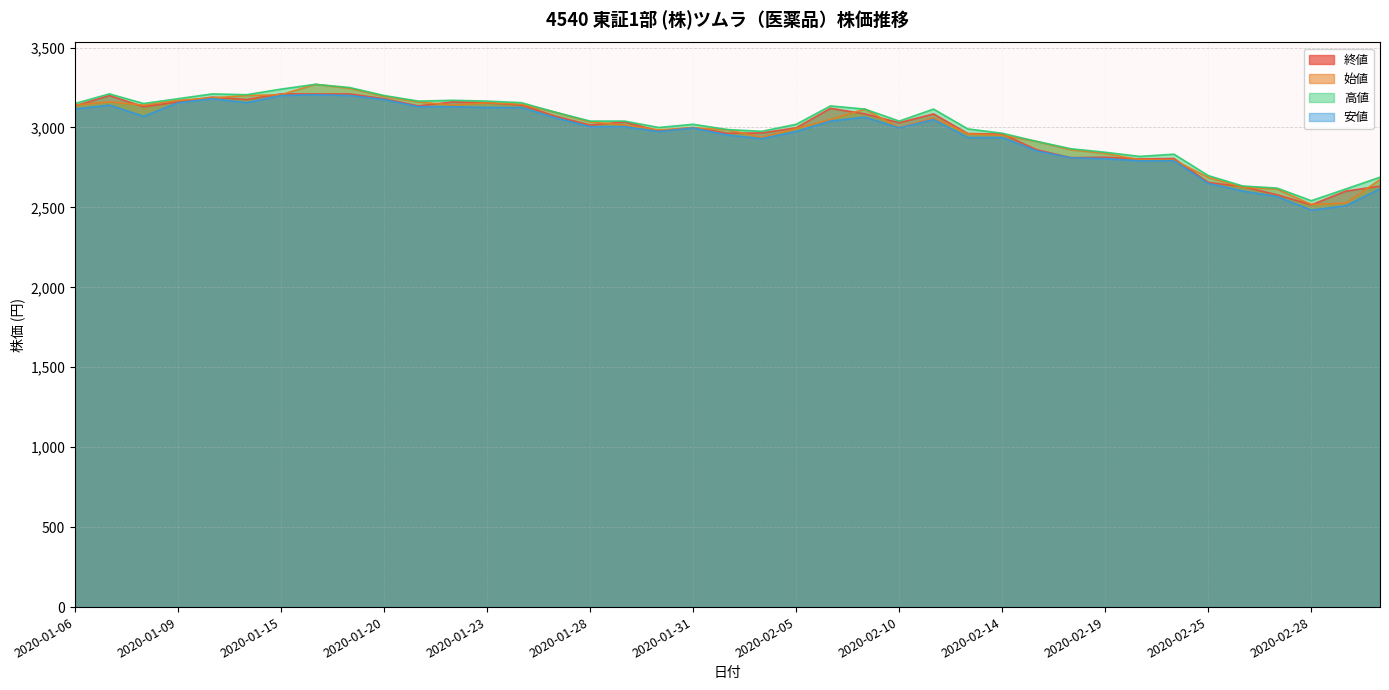

Which series has the widest spread of values?

始値